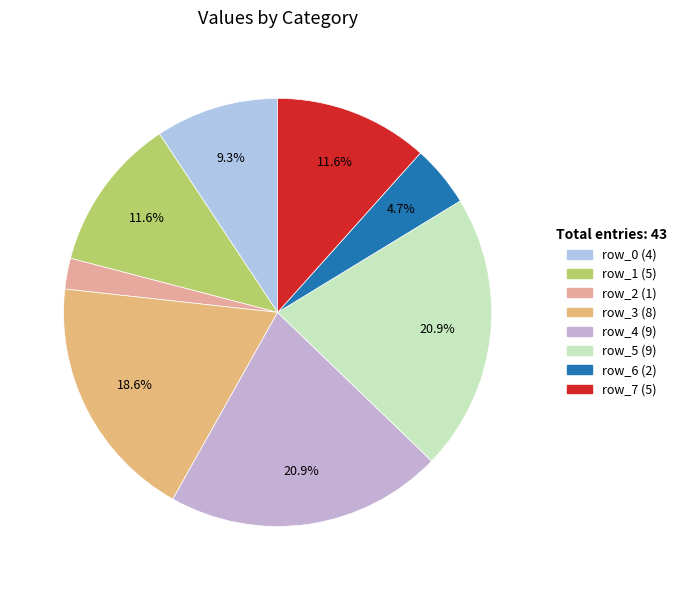

To the nearest percent, what portion does row_7 represent?

12%